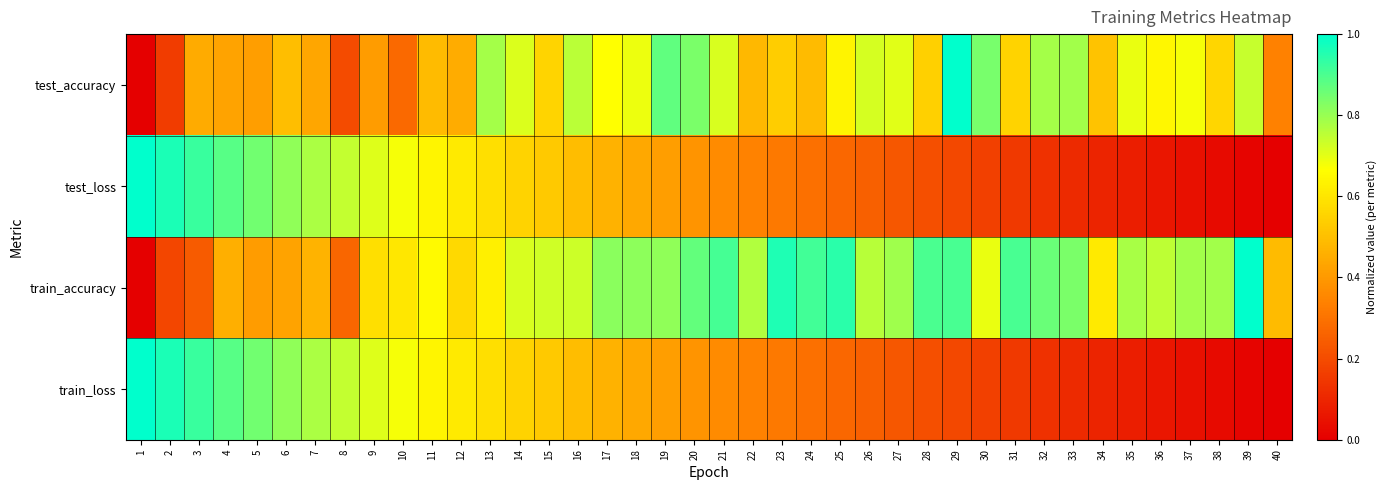

At 8, list the series in order from largest to smallest.

test_loss, train_loss, train_accuracy, test_accuracy